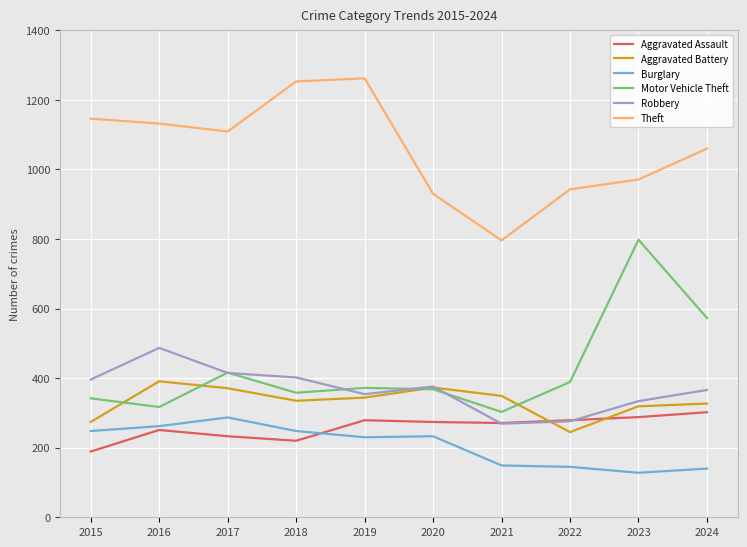

In Aggravated Assault, how many points are higher than both neighbors (excluding endpoints)?

2